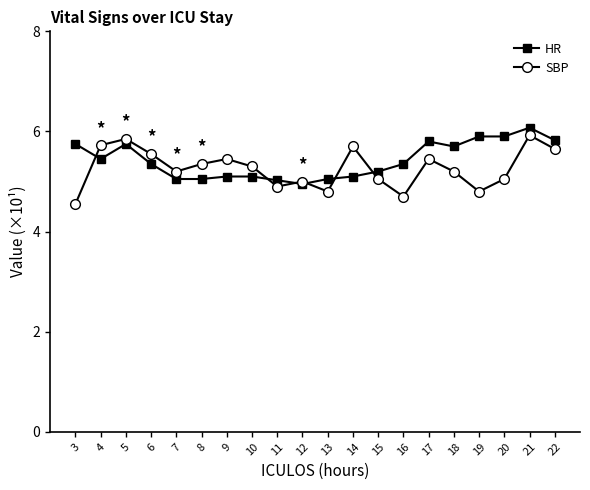

What is the greatest value displayed?

6.1